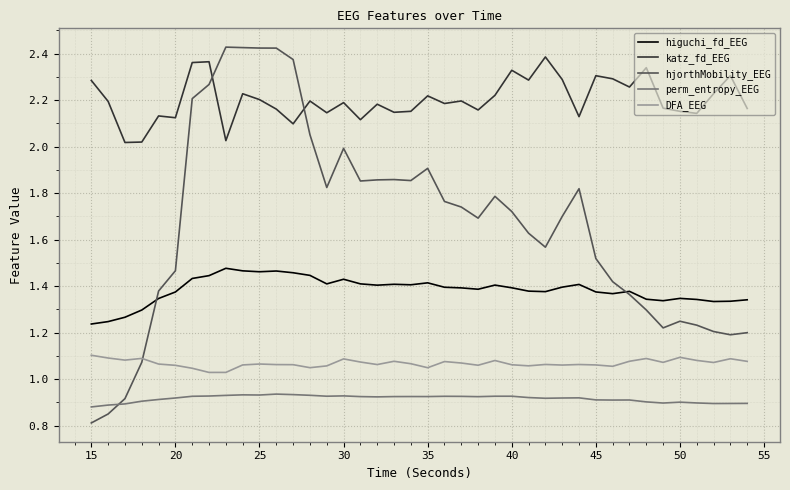

Which series has the largest total across all categories?

katz_fd_EEG